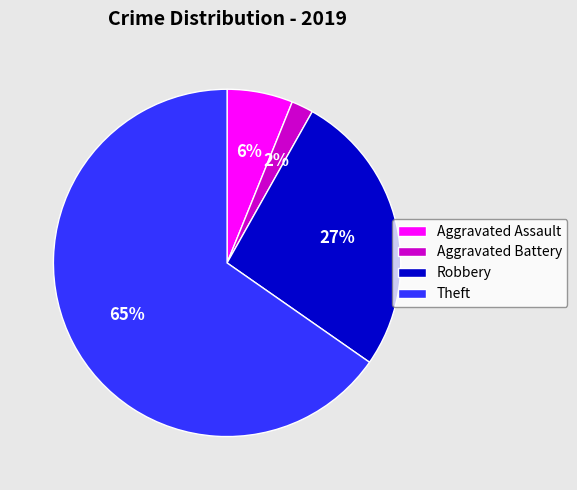

Do Robbery and Theft together represent more than half of the pie?

Yes